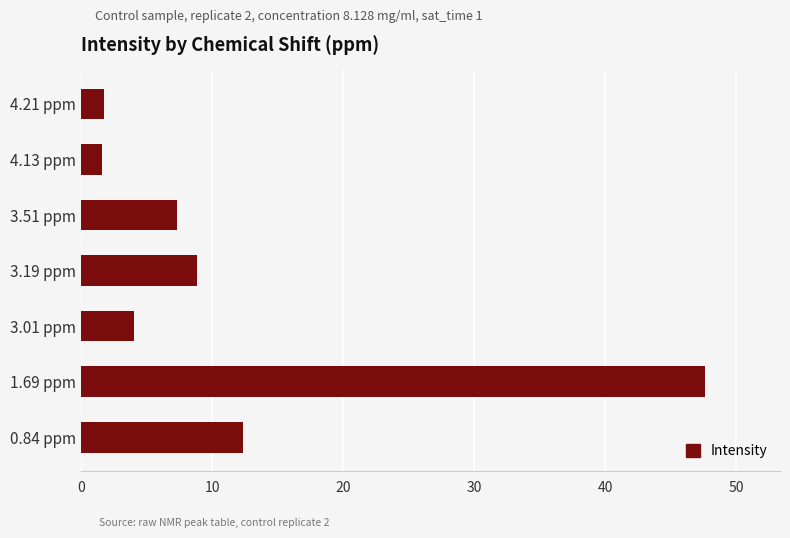

What is the average value?

11.9